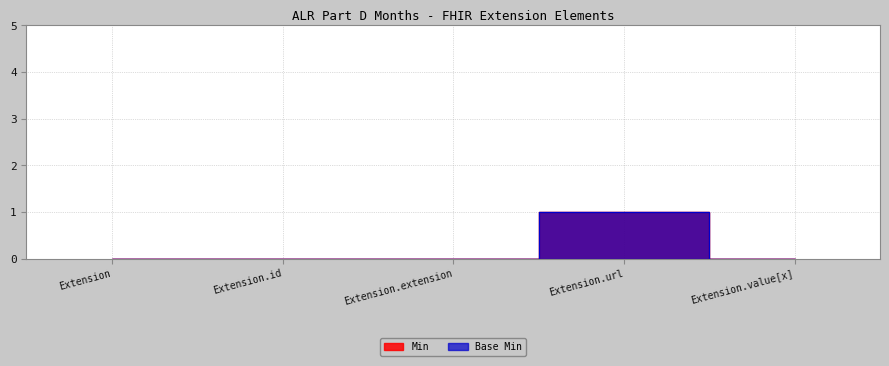

What is the value of the Min point at the 4th from the left?

1